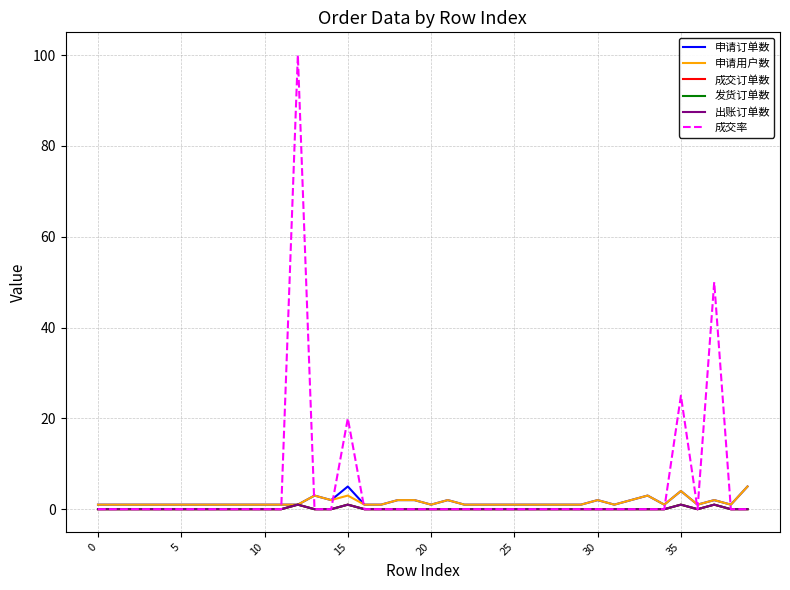

True or false: 成交订单数 has more than 0 interior local peaks.

True